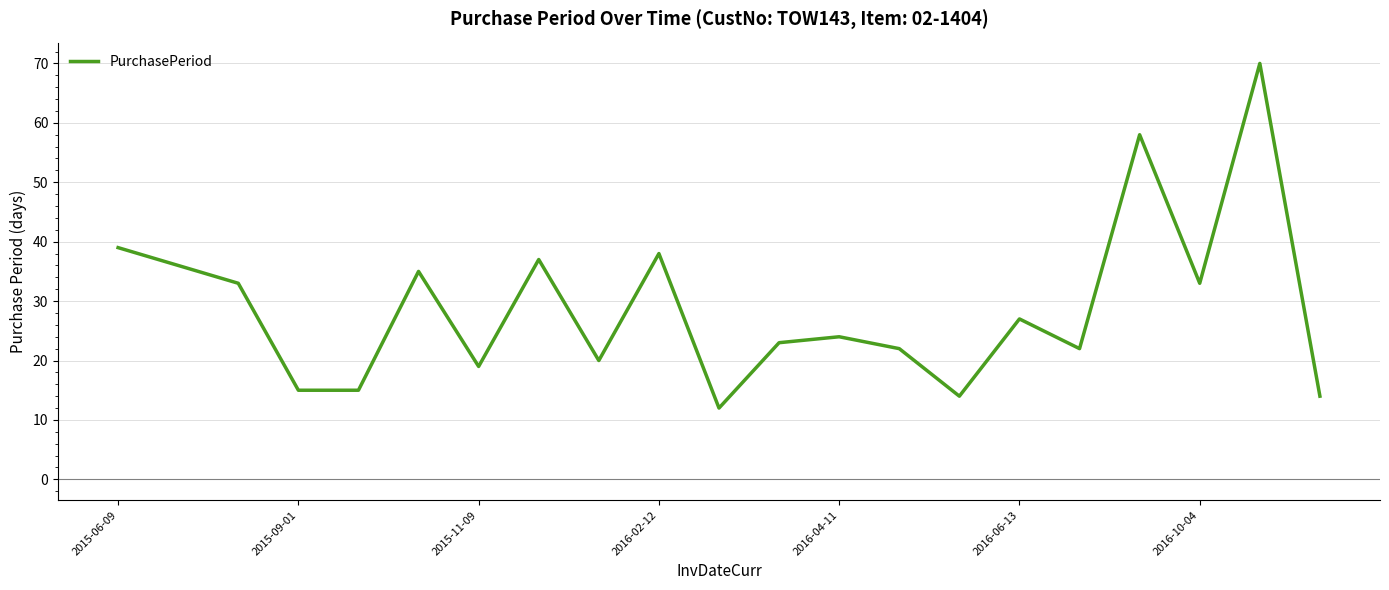

What is the difference between the maximum and minimum values?

58